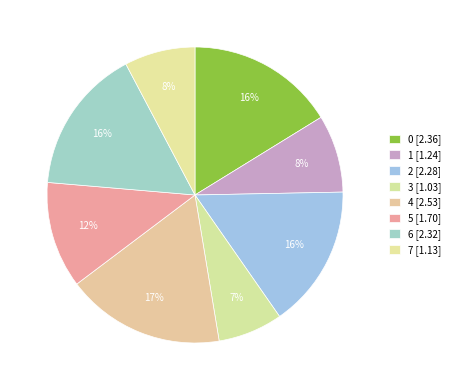

What percentage is the 1 slice, to the nearest percent?

8%